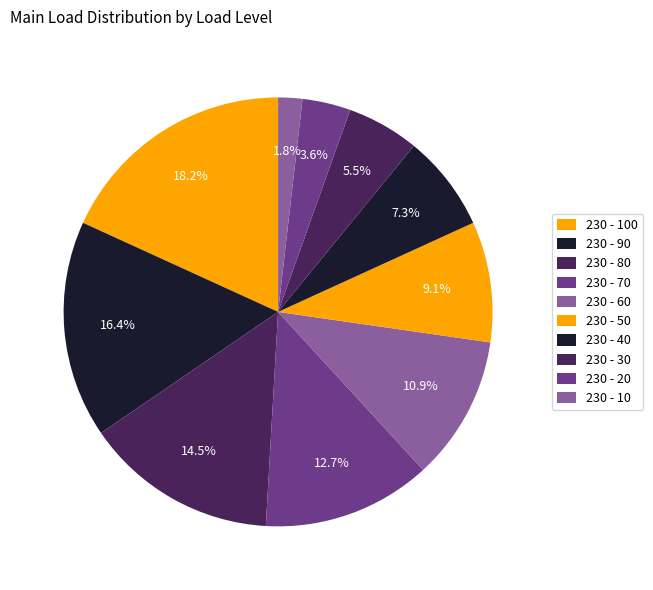

Is it true that 230 - 30 is 1% of the pie?

False